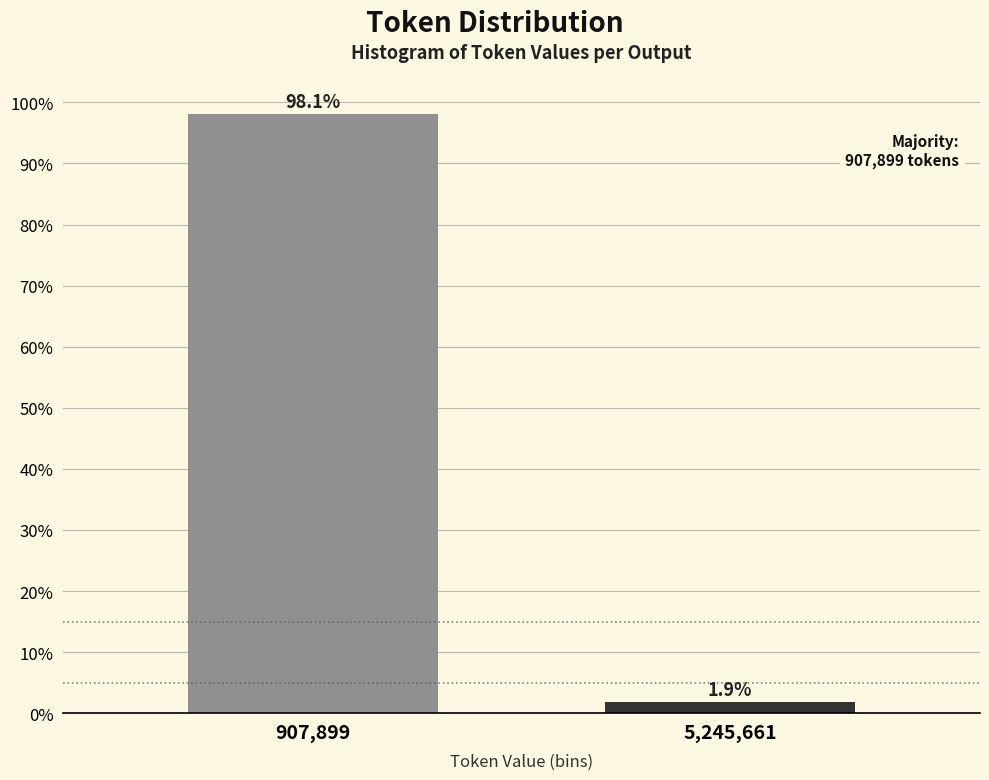

Reading right to left, what are all the values shown in this chart?

1.9	98.1